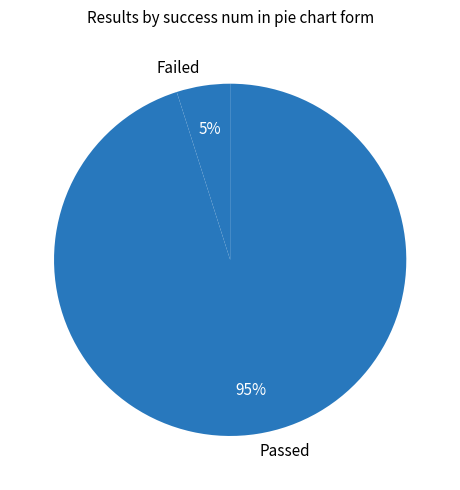

To the nearest percent, what percentage of the pie is Failed?

5%